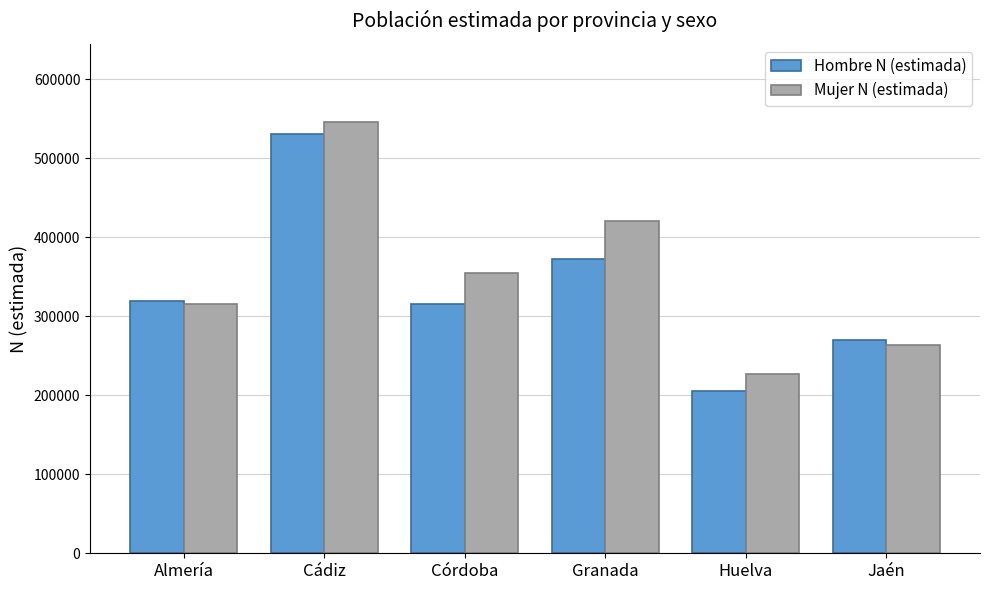

What is the spread (max minus min) of values at Huelva?

21084